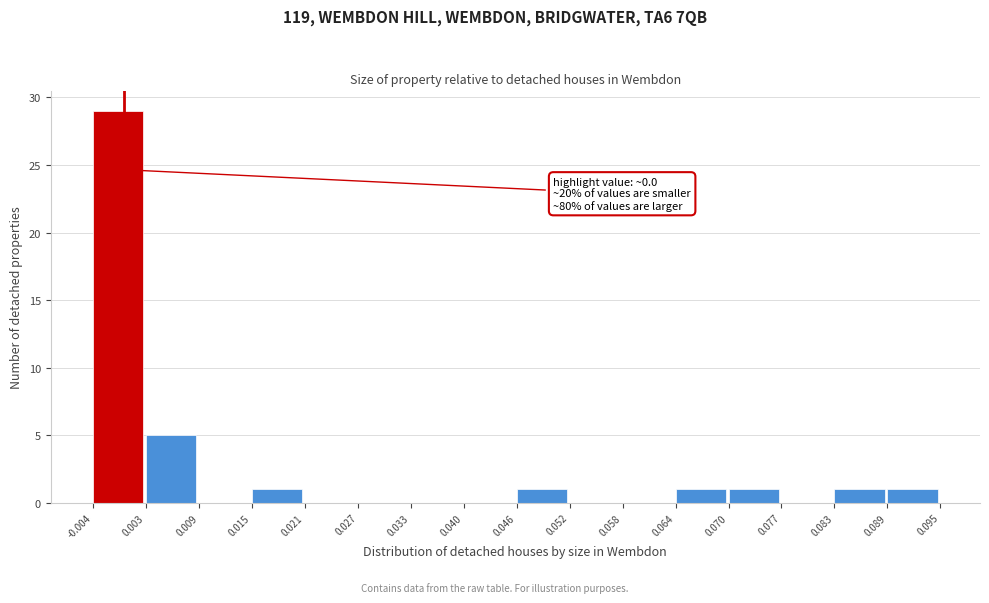

Which range on the x-axis has the tallest bar?

-0.004 to 0.003